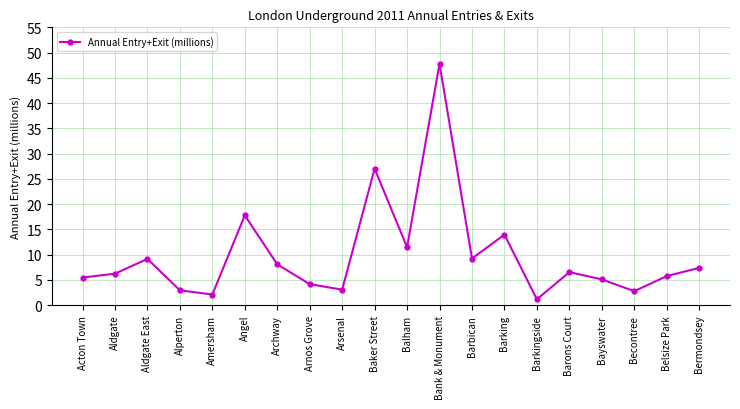

What is the smallest value displayed?

1.2